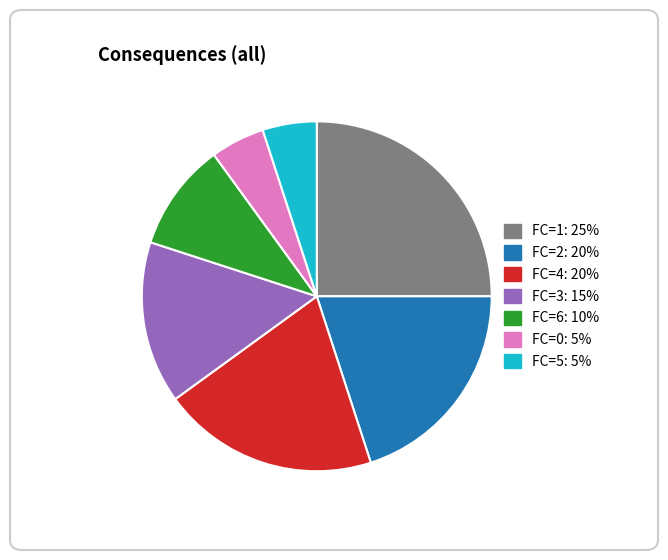

Is there a majority slice in this chart?

No